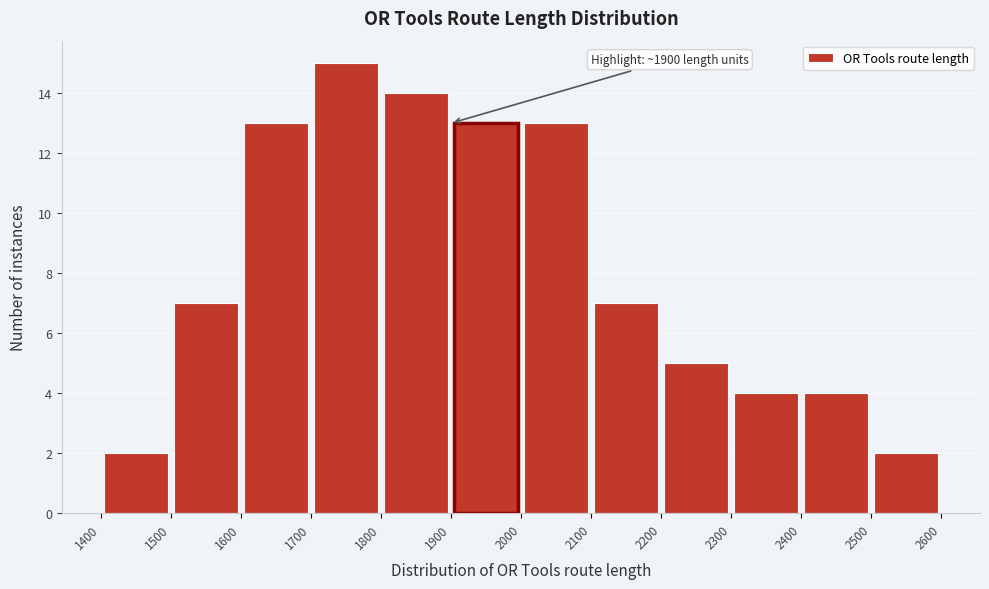

Over which range of the x-axis is the bar tallest?

1700 to 1800